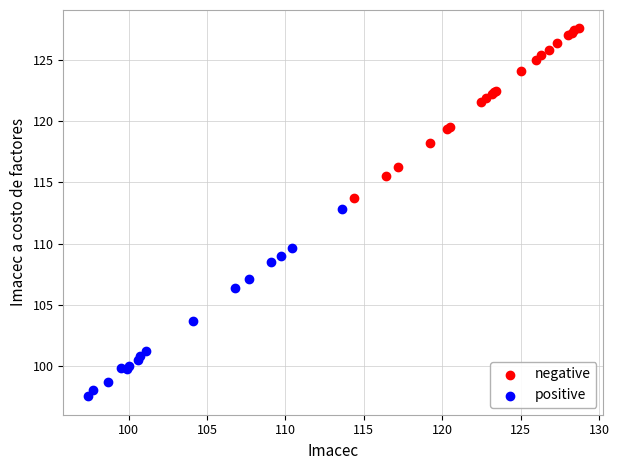

Which series reaches the minimum Y coordinate?

positive